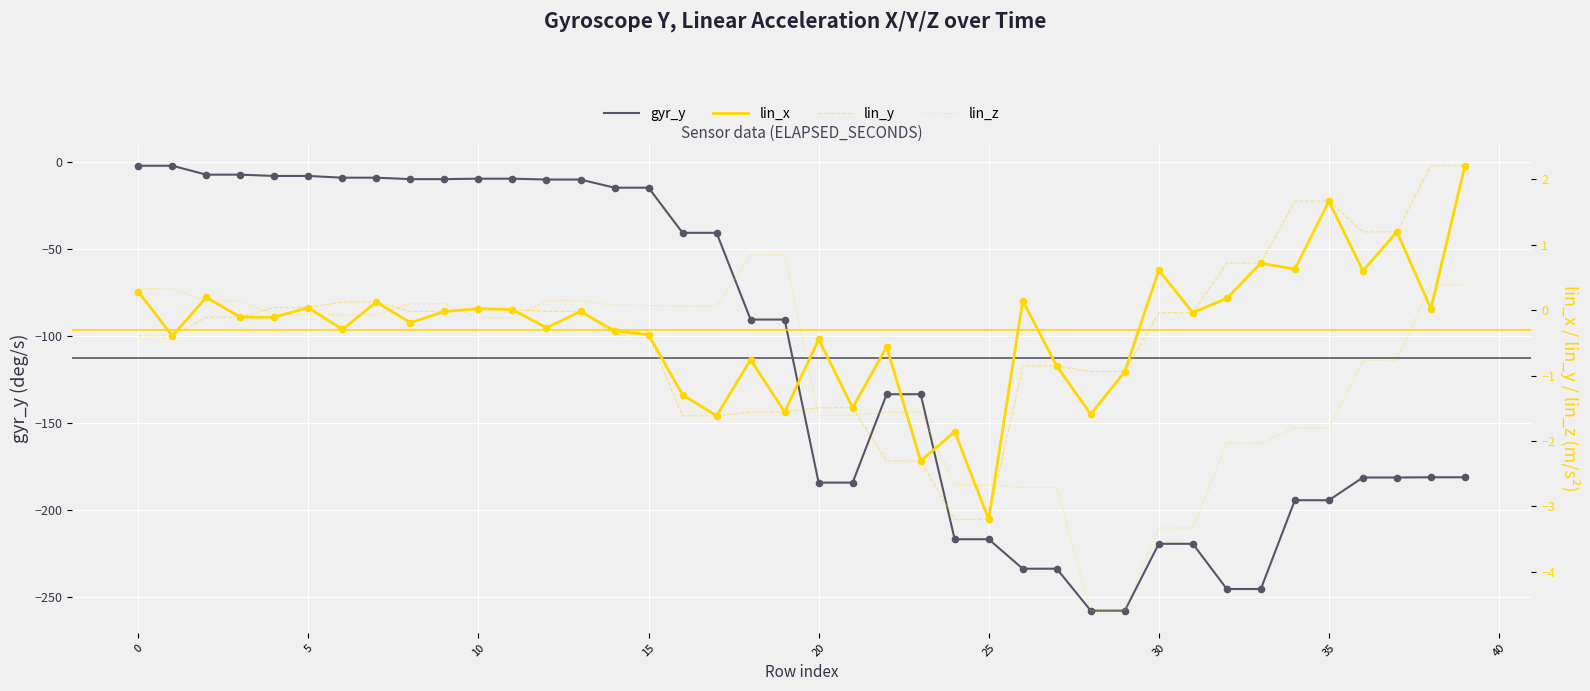

The value of gyr_y at 30 is -375.5. True or false?

False